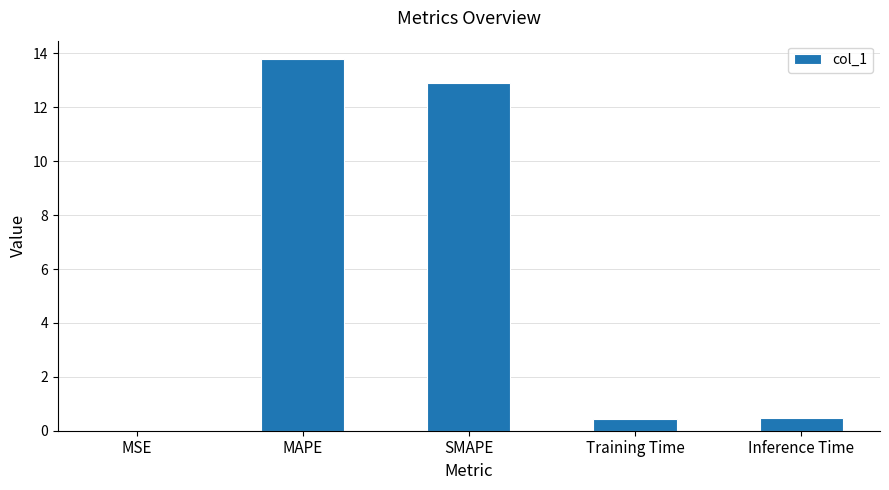

At which category does the chart reach its peak across all series?

MAPE